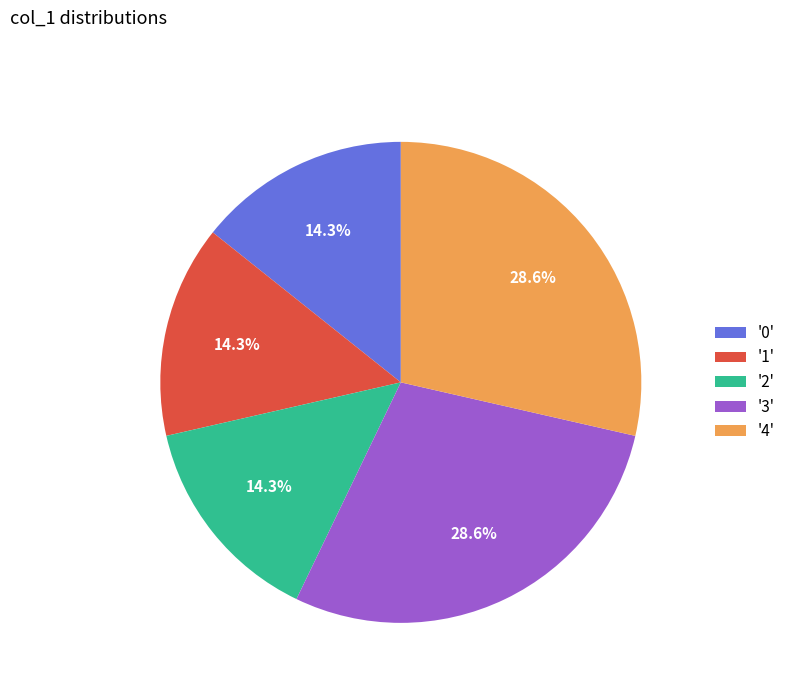

Does any single category account for the majority?

No